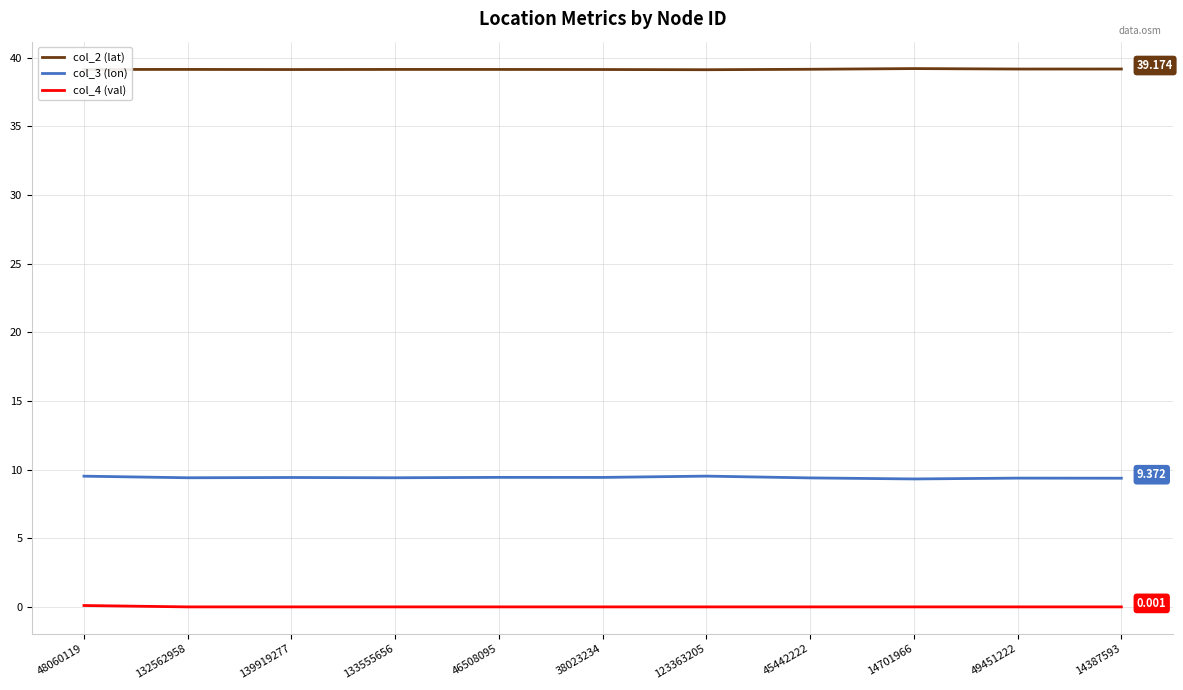

Is the value of col_2 (lat) at 48060119 greater than the value of col_4 (val) at 46508095?

Yes